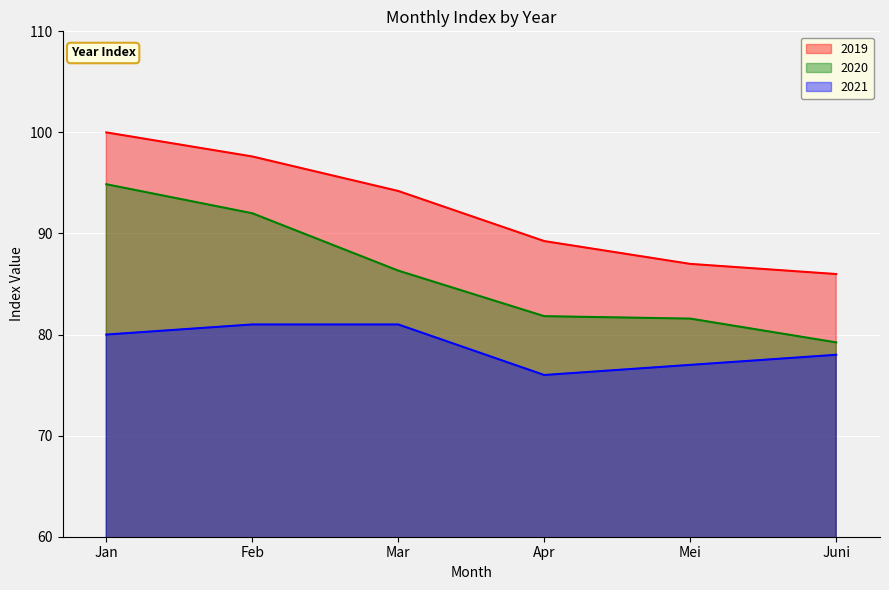

At how many categories does at least one series exceed 95?

2